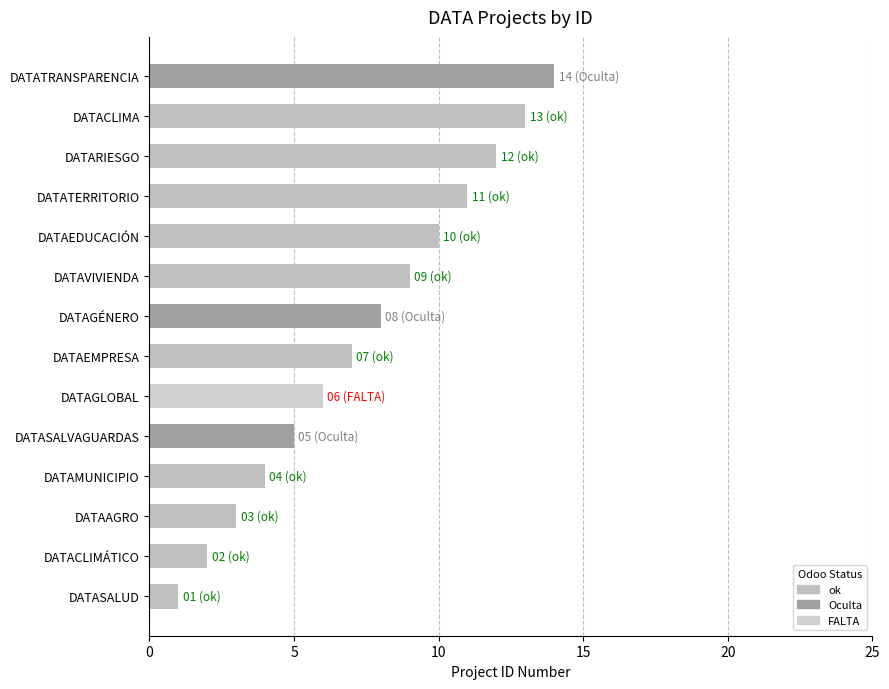

List the labels in order of value, smallest first.

DATASALUD, DATACLIMÁTICO, DATAAGRO, DATAMUNICIPIO, DATASALVAGUARDAS, DATAGLOBAL, DATAEMPRESA, DATAGÉNERO, DATAVIVIENDA, DATAEDUCACIÓN, DATATERRITORIO, DATARIESGO, DATACLIMA, DATATRANSPARENCIA